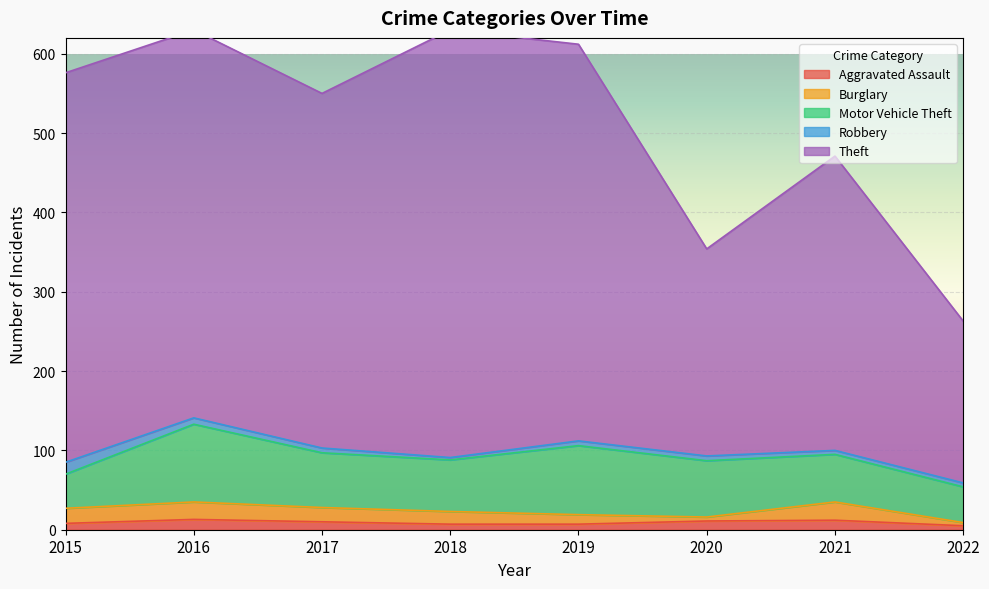

What is the value of the Theft point at the 6th from the left?

261